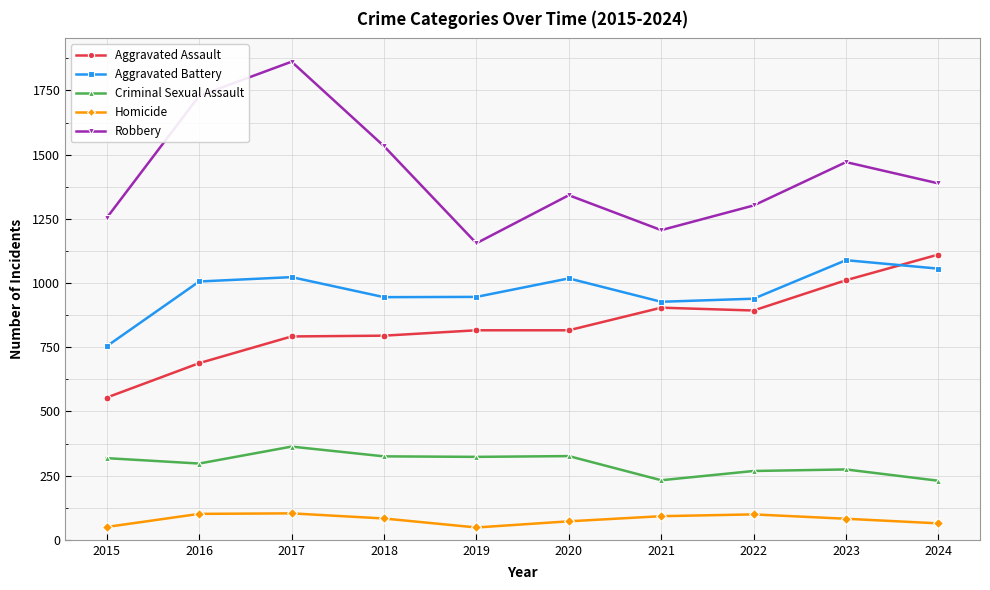

Which category has the highest value across all series?

2017